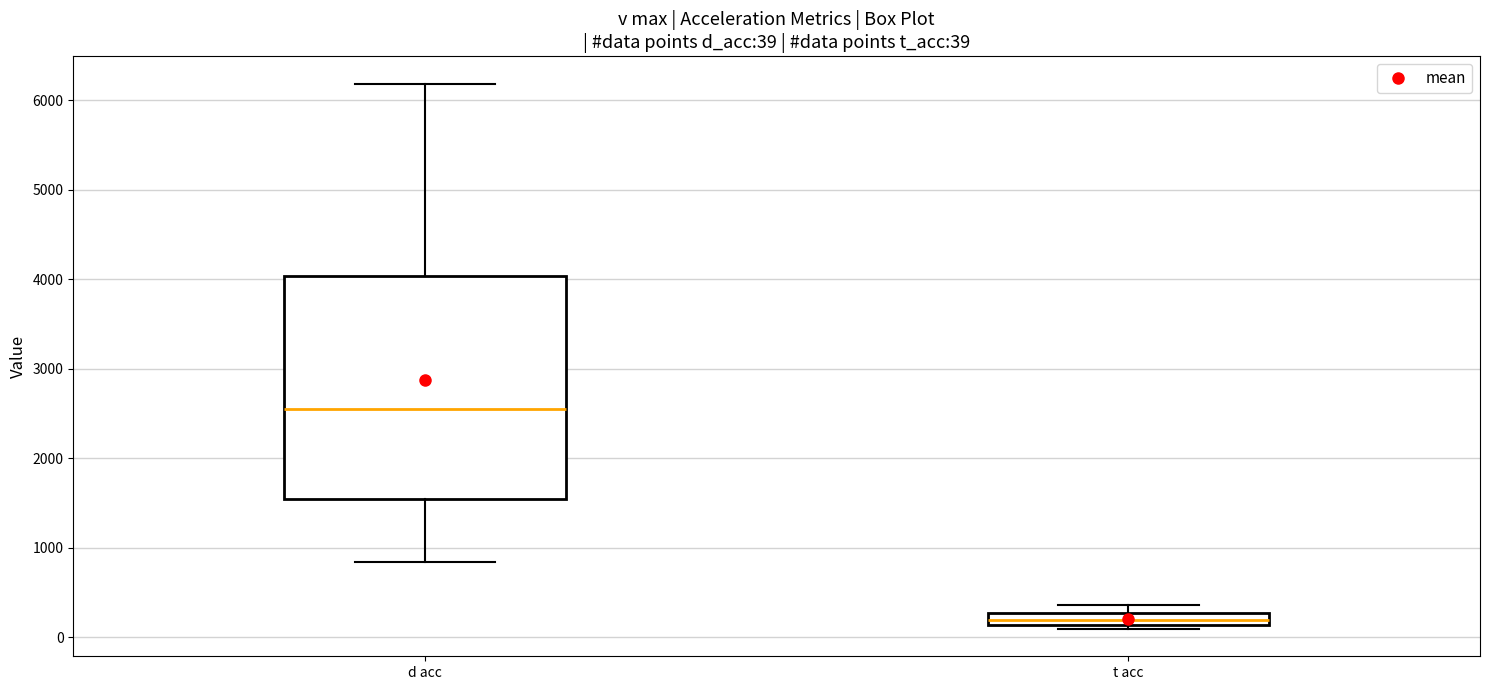

Comparing the boxes themselves (not the whiskers), which one is the tallest?

d acc